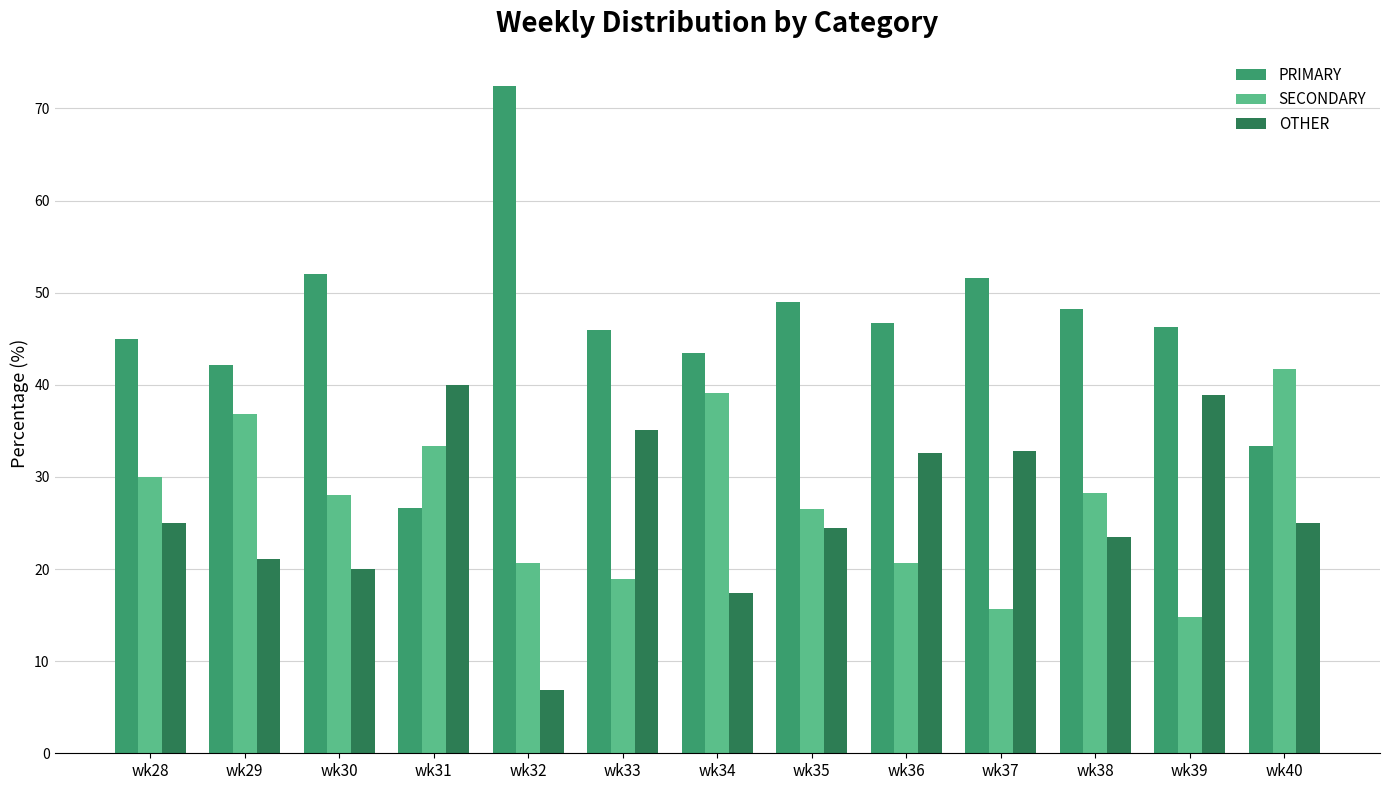

What is the sum of all PRIMARY values?

602.8